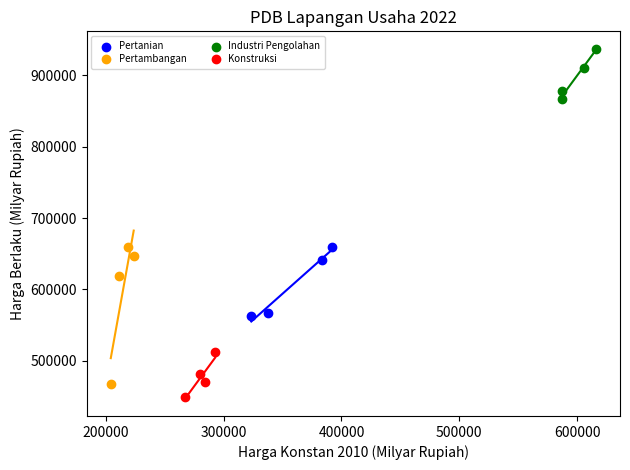

Which series reaches the minimum Y coordinate?

Konstruksi